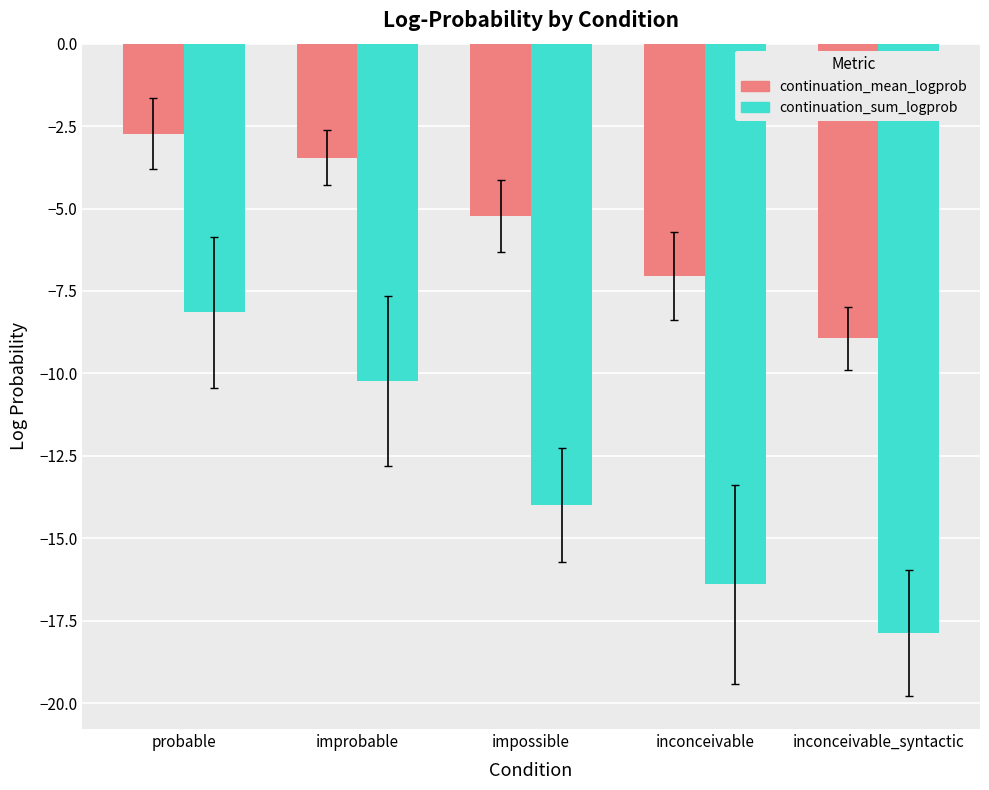

How many groups of bars are there?

5